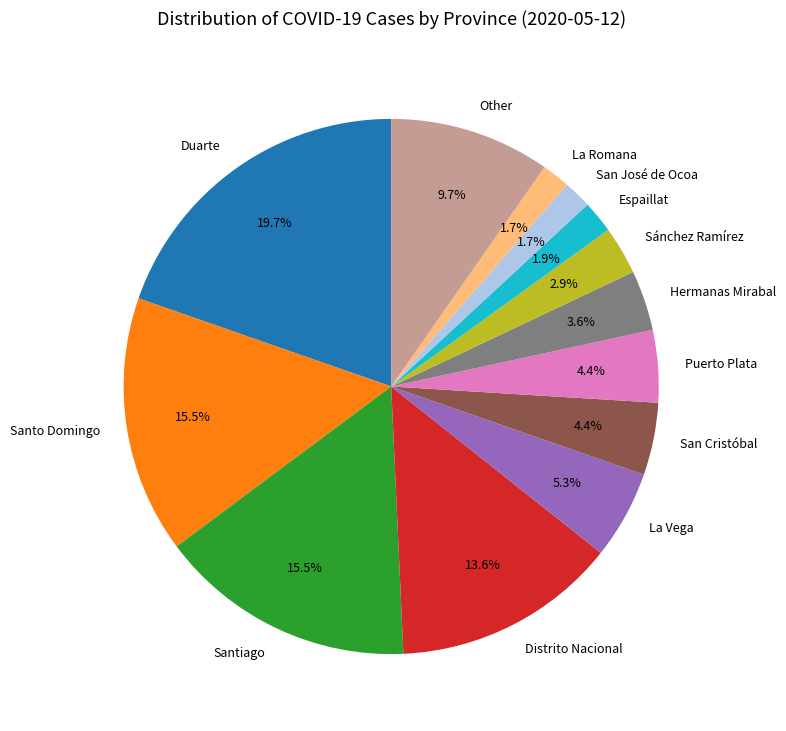

What percentage do Other and San Cristóbal together represent?

14.1%